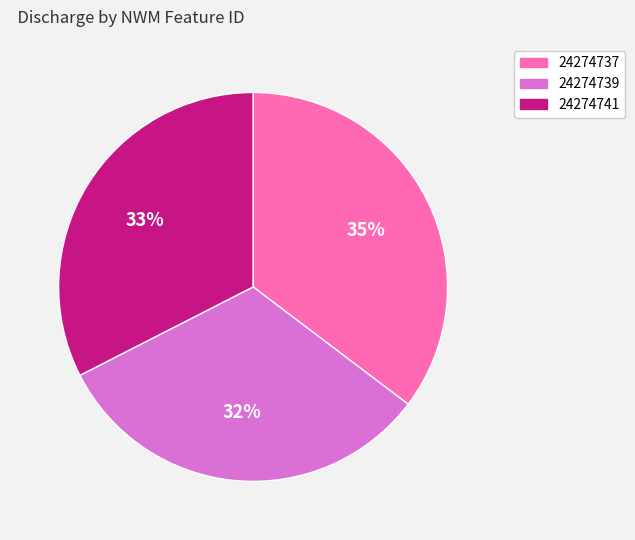

Which category has the biggest portion of the pie?

24274737